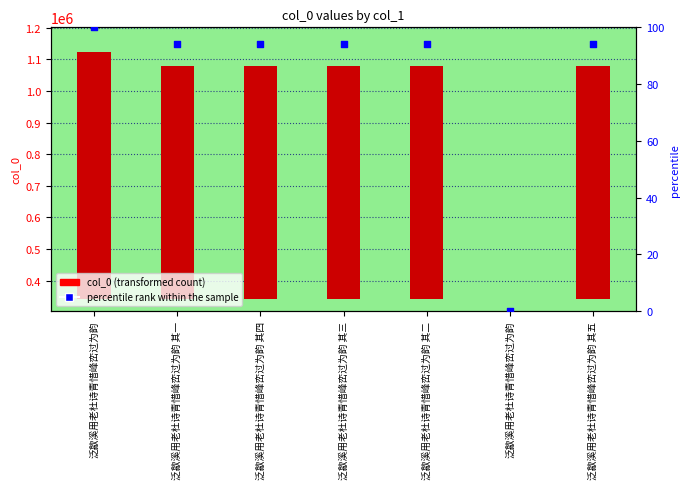

At how many categories does at least one series exceed 727398?

6